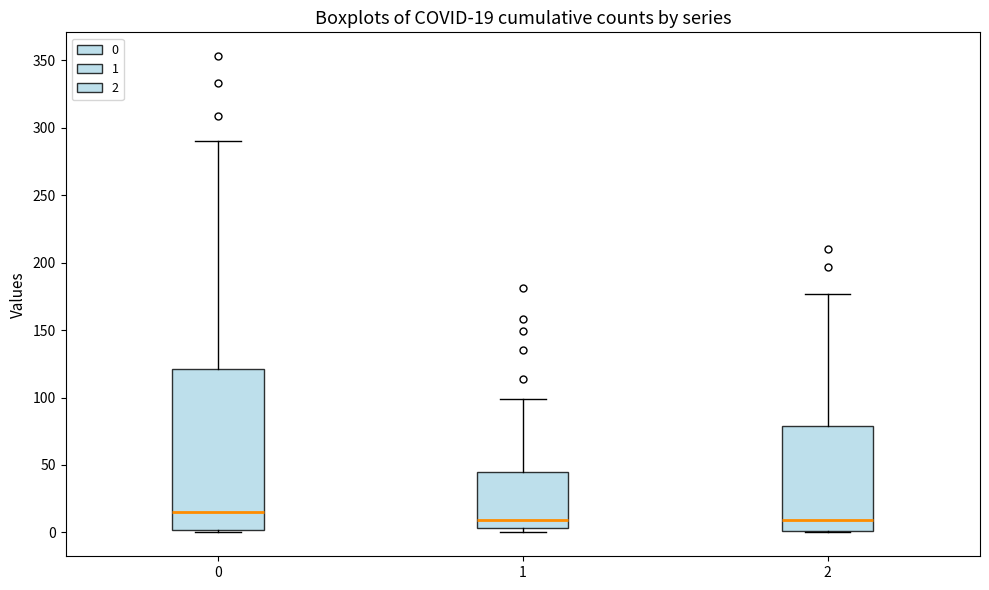

Which box has the highest median line?

0